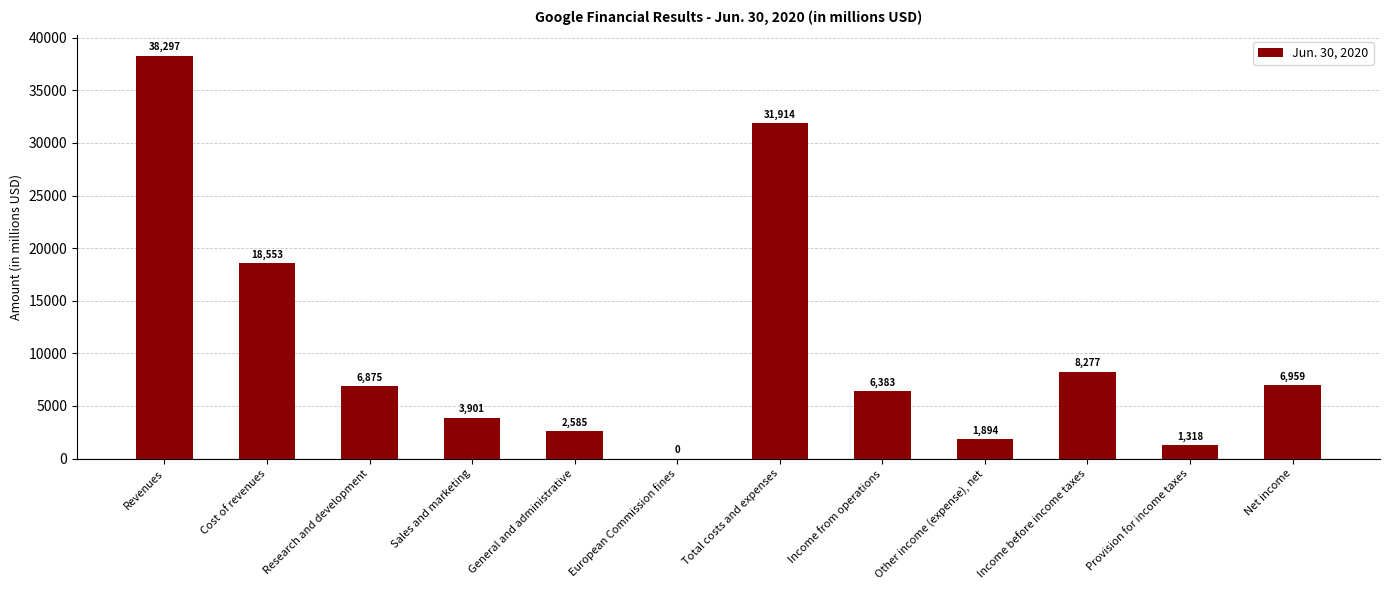

Are the bars grouped side by side (vs. stacked)?

No